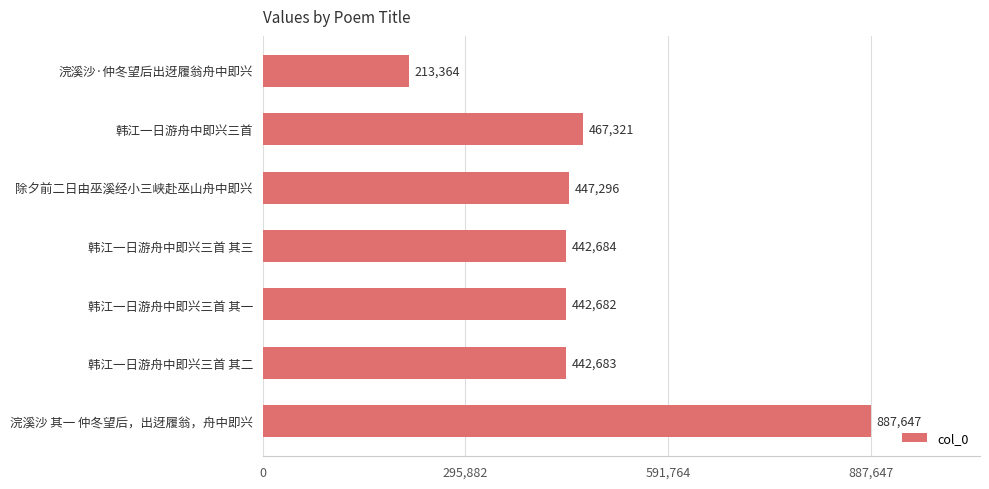

Where is the data nearest to the value 550505?

韩江一日游舟中即兴三首